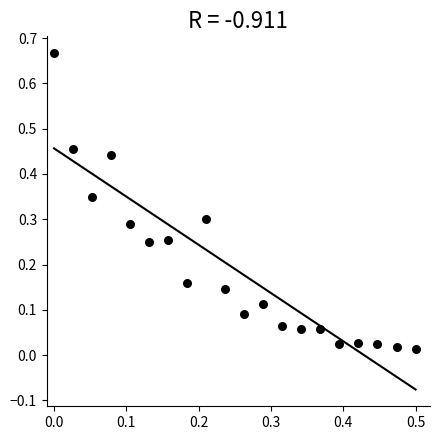

Count the number of points in this scatter plot.

20